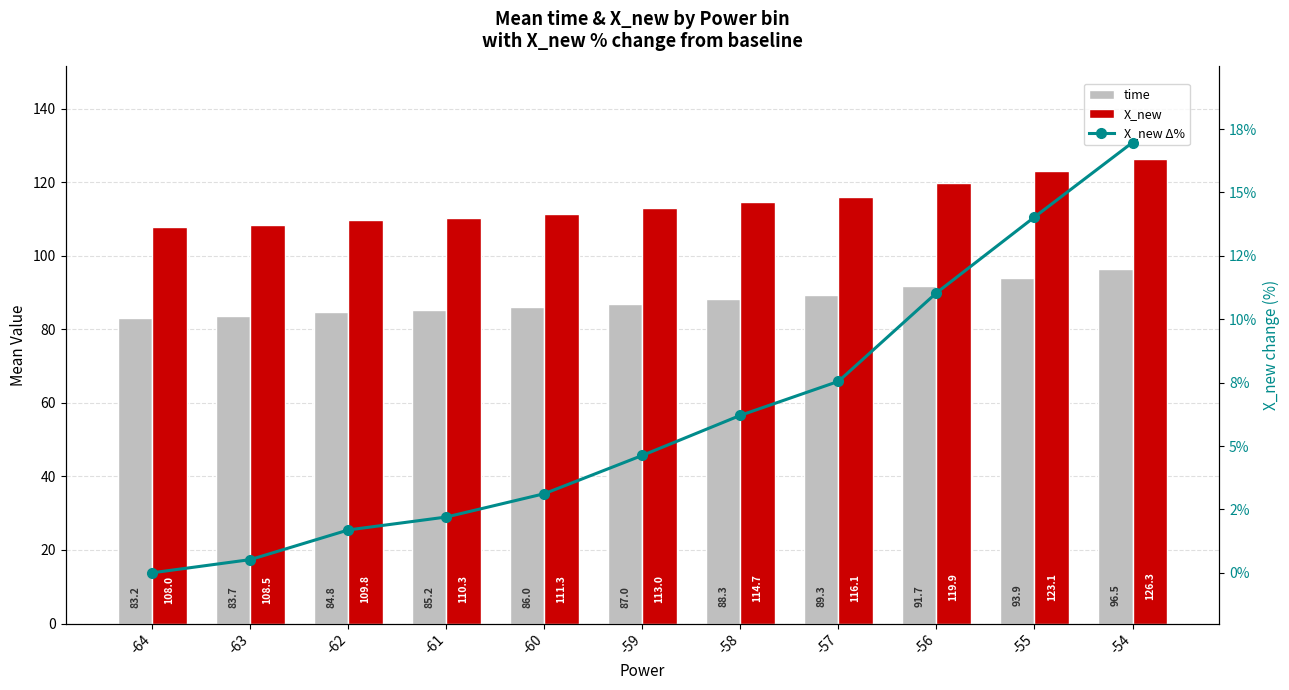

What is the highest value of the time series?

96.5